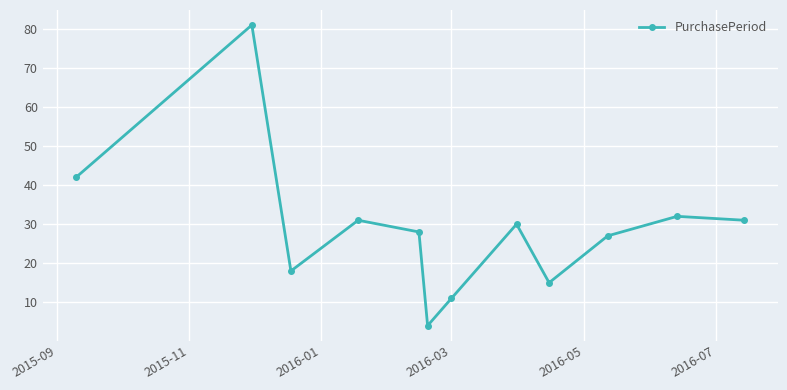

What is the difference between the maximum and minimum values?

77